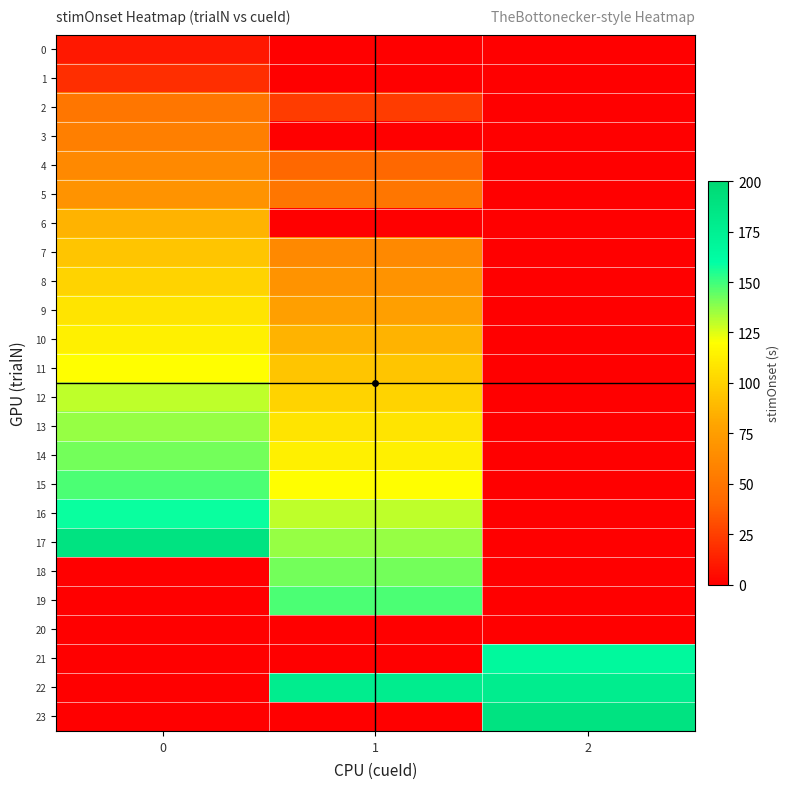

Reading left to right, list all the values displayed in this chart.

row_0: 0=10	1=-1	2=-1
row_1: 0=18	1=-1	2=-1
row_2: 0=50	1=24	2=-1
row_3: 0=56	1=-1	2=-1
row_4: 0=62	1=42	2=-1
row_5: 0=68	1=50	2=-1
row_6: 0=86	1=-1	2=-1
row_7: 0=94	1=62	2=-1
row_8: 0=100	1=68	2=-1
row_9: 0=108	1=76	2=-1
row_10: 0=114	1=86	2=-1
row_11: 0=120	1=94	2=-1
row_12: 0=130	1=100	2=-1
row_13: 0=136	1=108	2=-1
row_14: 0=142	1=114	2=-1
row_15: 0=148	1=120	2=-1
row_16: 0=158	1=130	2=-1
row_17: 0=188	1=136	2=-1
row_18: 0=-1	1=142	2=-1
row_19: 0=-1	1=148	2=-1
row_20: 0=-1	1=-1	2=-1
row_21: 0=-1	1=-1	2=166
row_22: 0=-1	1=178	2=178
row_23: 0=-1	1=-1	2=188